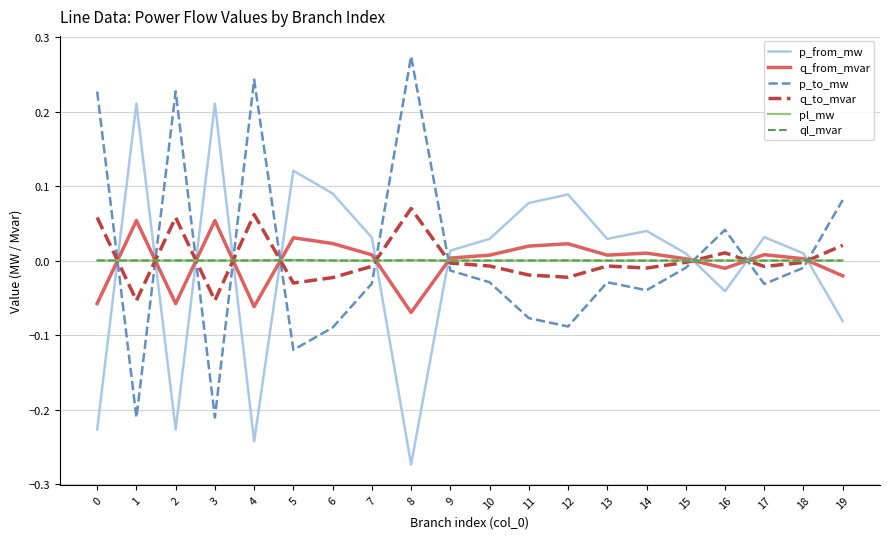

Is the value of ql_mvar at 2 greater than the value of q_to_mvar at 4?

No